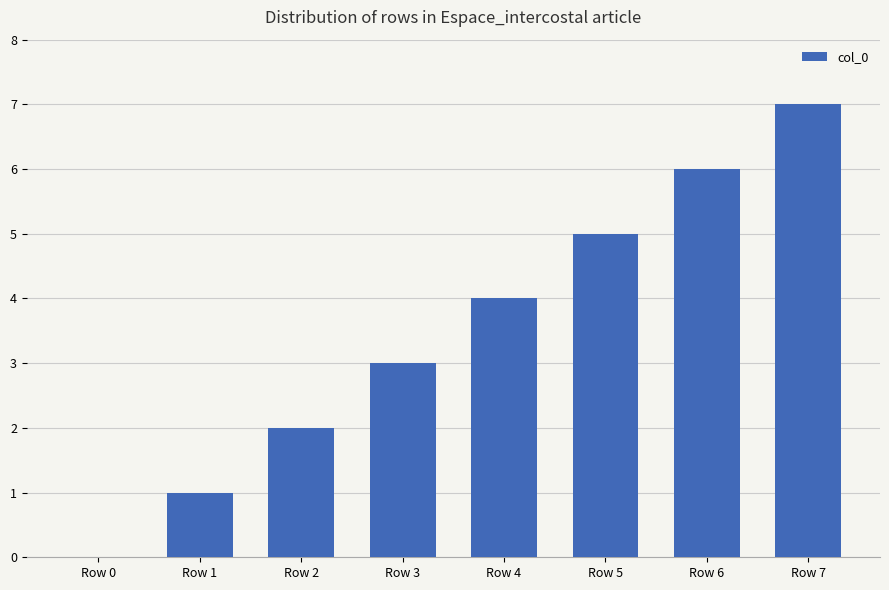

Reading left to right, transcribe all the data shown in this chart.

Row 0=0	Row 1=1	Row 2=2	Row 3=3	Row 4=4	Row 5=5	Row 6=6	Row 7=7